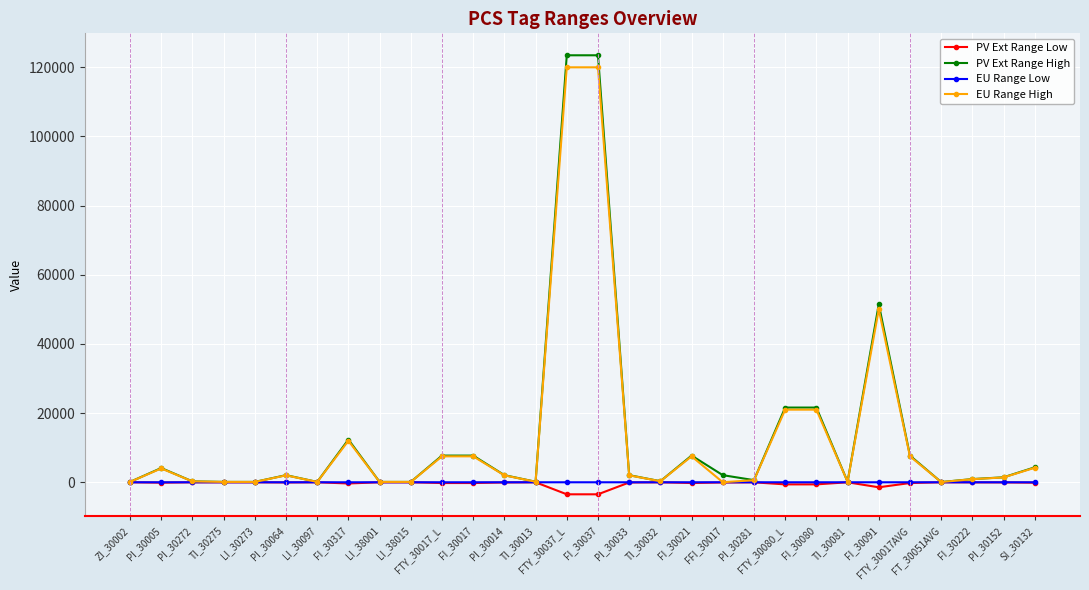

At how many categories does at least one series exceed 10006?

6